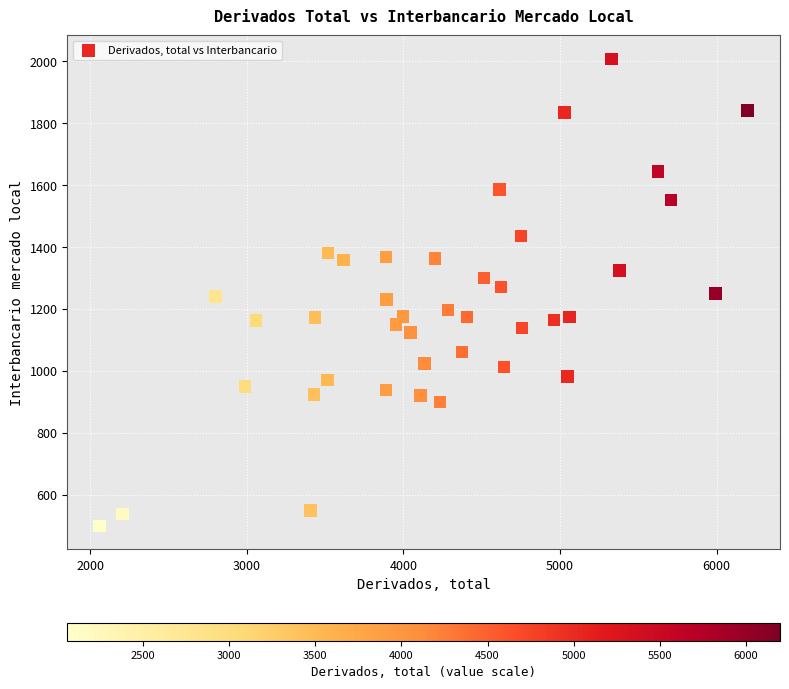

What is the range of X values (max minus min)?

4136